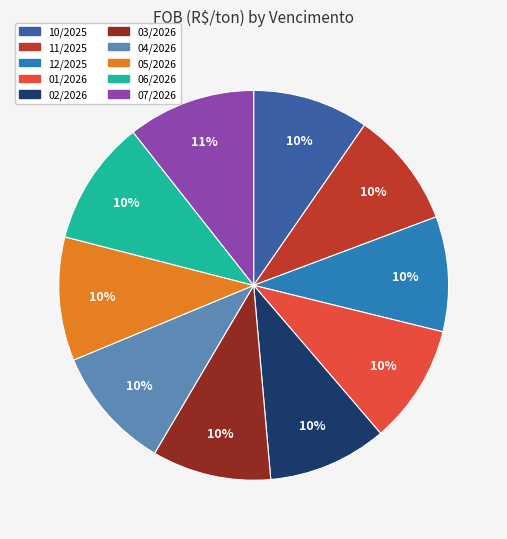

Does any single category account for the majority?

No